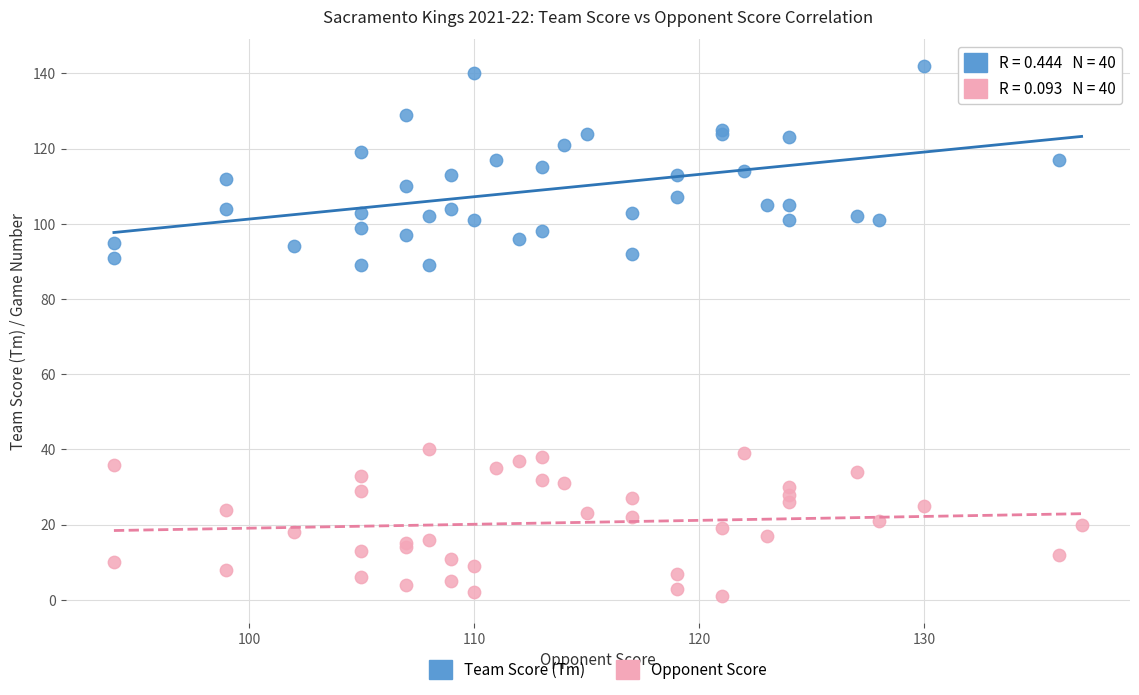

Which series contains the lowest Y value?

Opponent Score